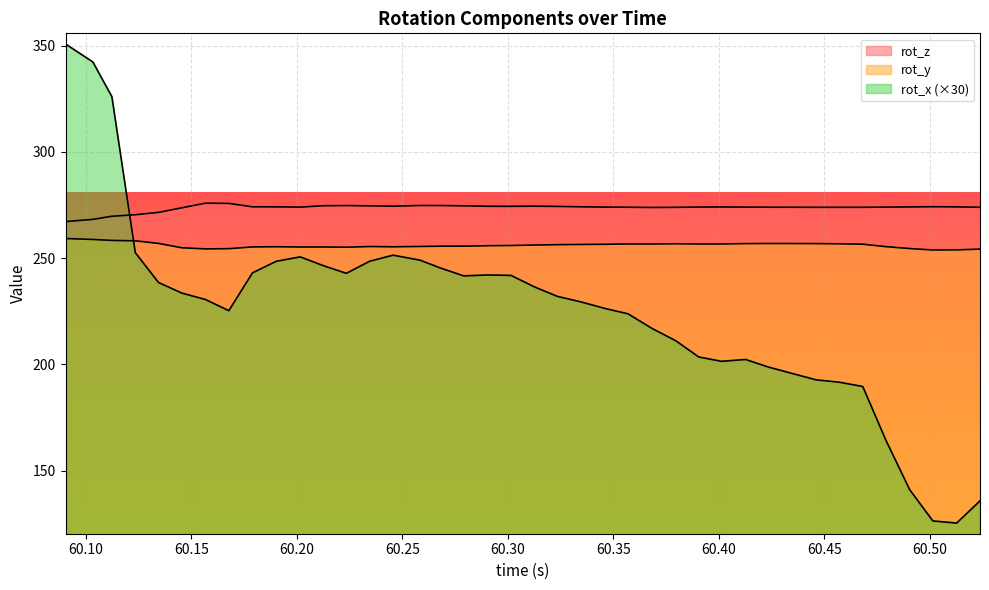

Which series has the widest spread of values?

rot_x